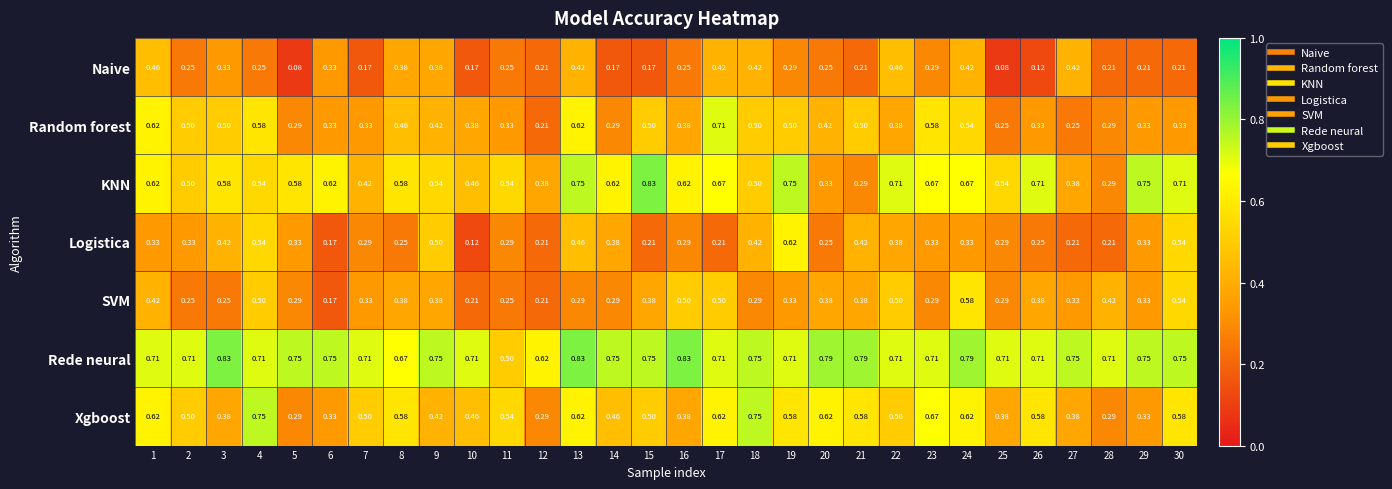

Which series has the widest spread of values?

KNN